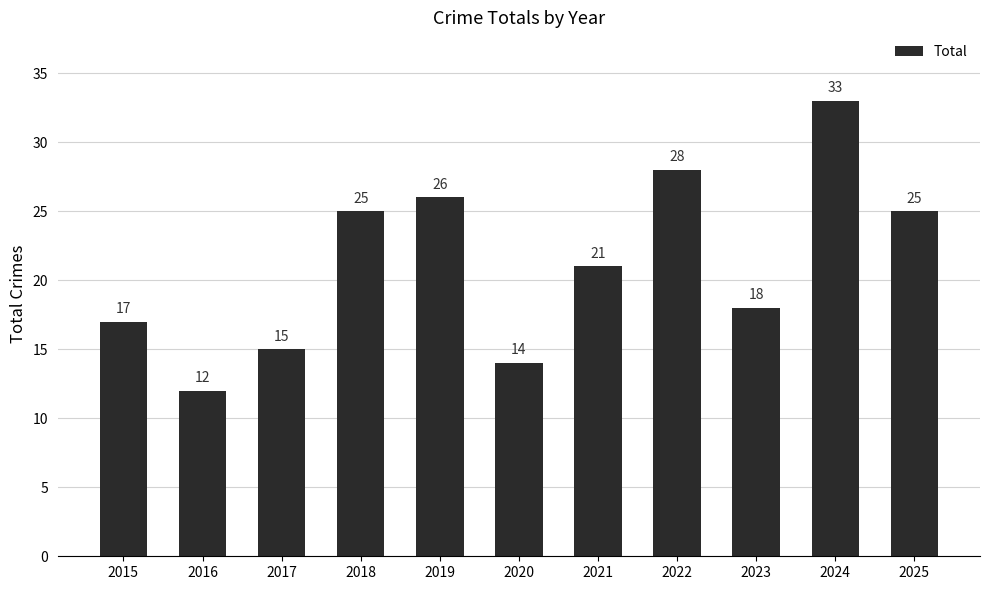

What is the sum of all values?

234